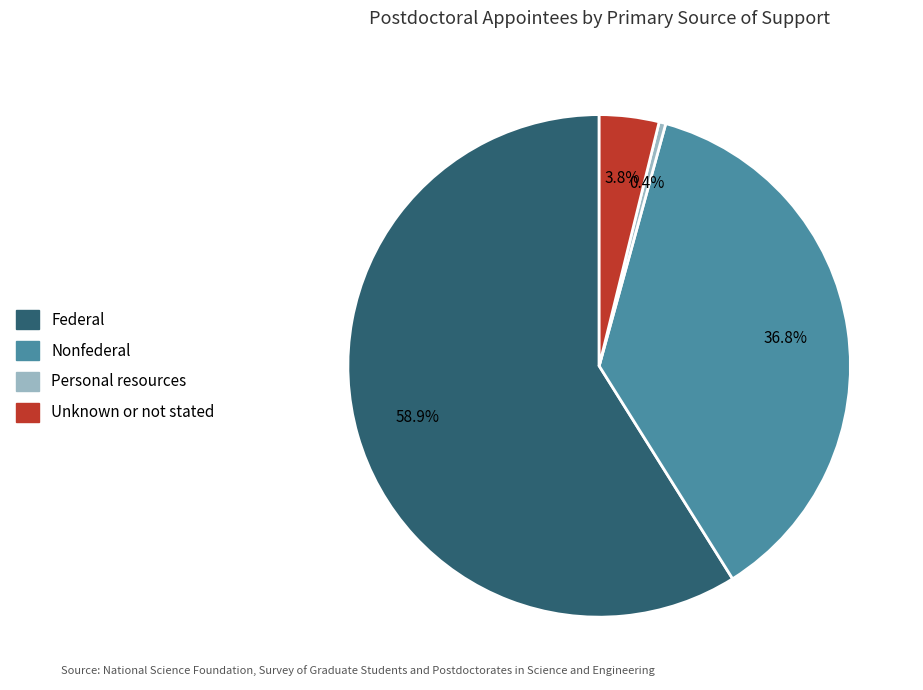

To the nearest percent, what portion does Nonfederal represent?

37%